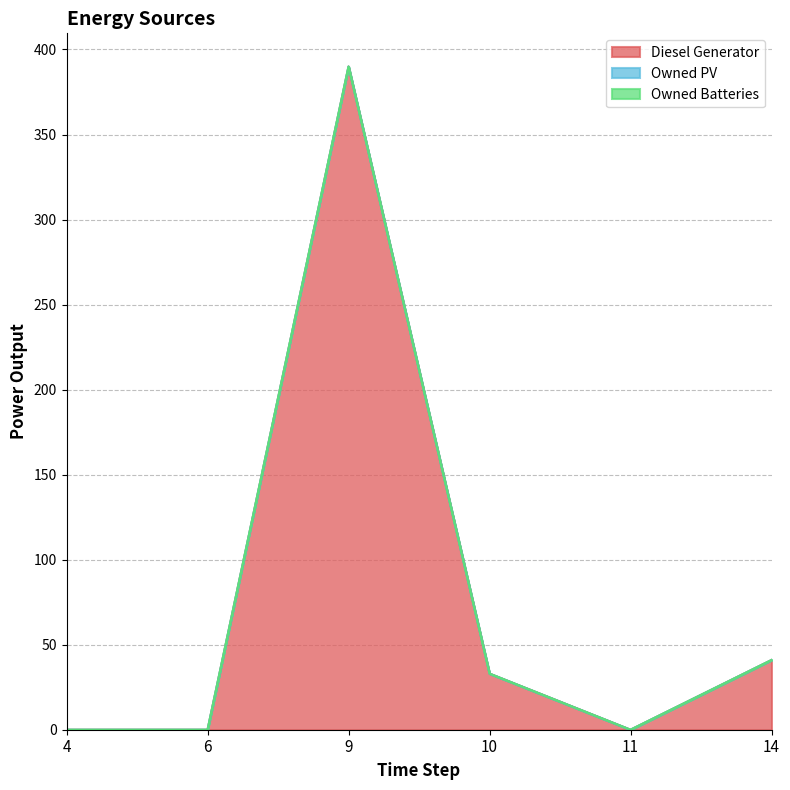

How many lines are shown in the chart?

3